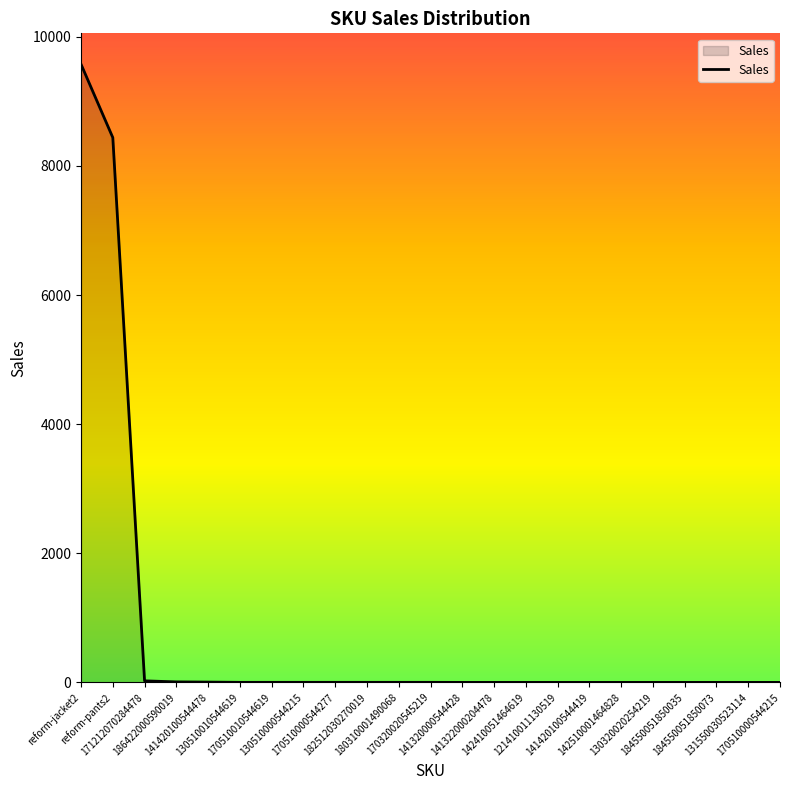

Does the chart display data point markers on the line(s)?

No